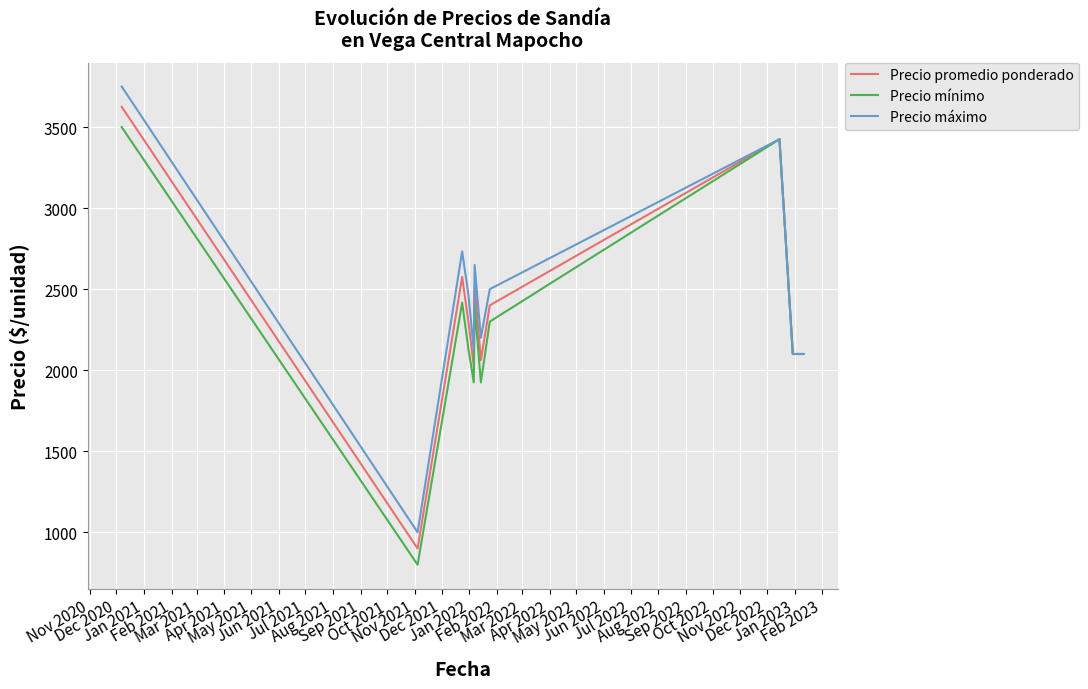

What is the minimum value shown in the chart?

800